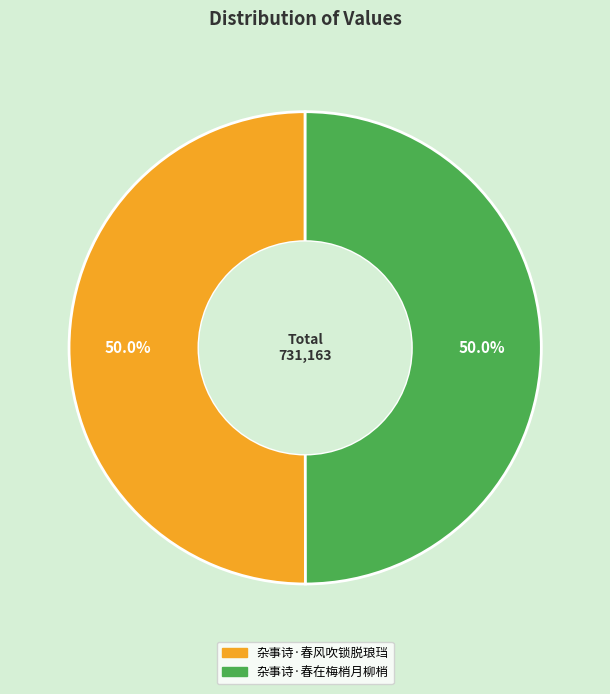

Approximately how many times larger is the value at 杂事诗·春风吹锁脱琅珰 compared to 杂事诗·春在梅梢月柳梢?

1.0